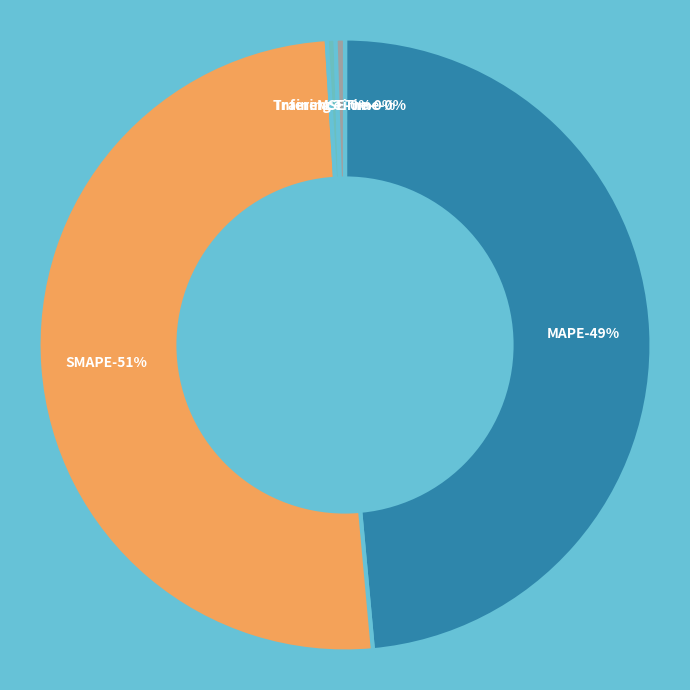

The MSE slice represents 0% of the pie. True or false?

True